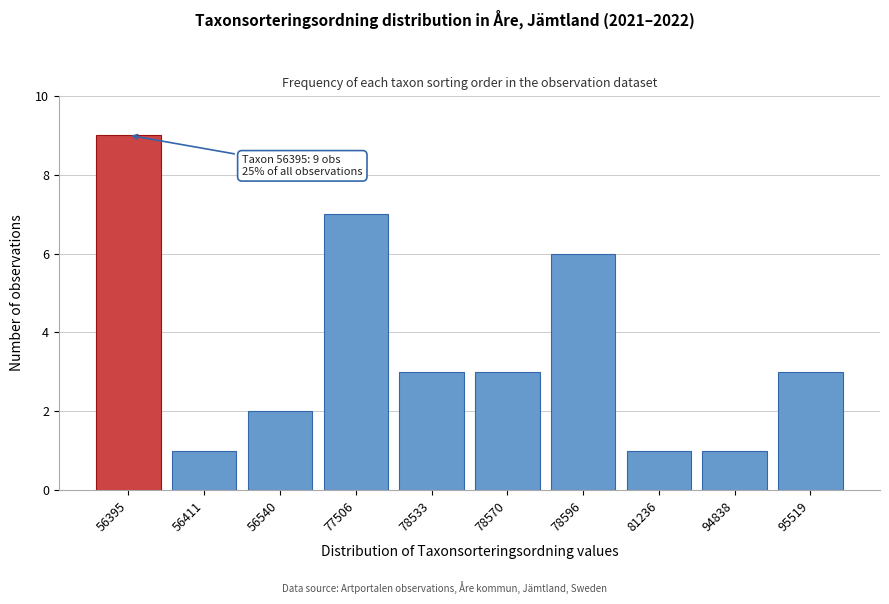

Reading left to right, what are all the values shown in this chart?

56395=9	56411=1	56540=2	77506=7	78533=3	78570=3	78596=6	81236=1	94838=1	95519=3